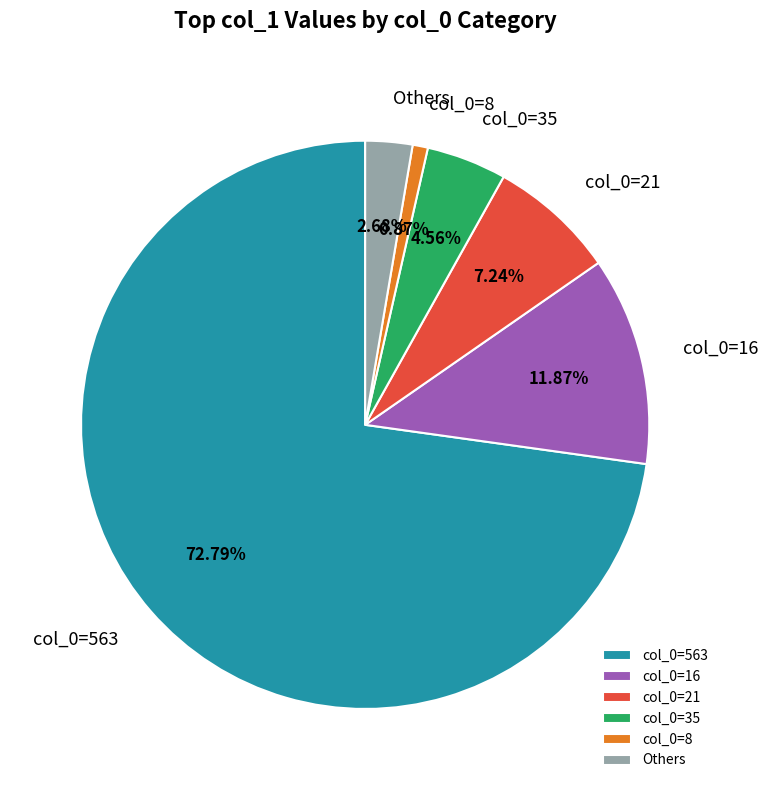

Which has a higher value, col_0=21 or Others?

col_0=21